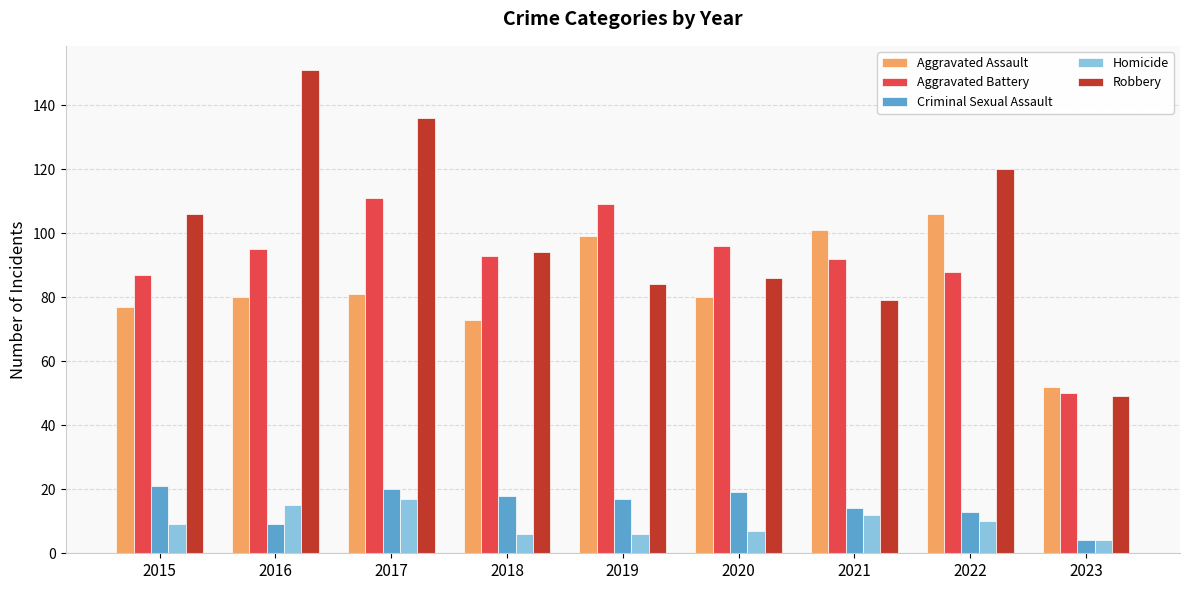

Reading left to right, what are all the values shown in this chart?

Aggravated Assault: 77	80	81	73	99	80	101	106	52
Aggravated Battery: 87	95	111	93	109	96	92	88	50
Criminal Sexual Assault: 21	9	20	18	17	19	14	13	4
Homicide: 9	15	17	6	6	7	12	10	4
Robbery: 106	151	136	94	84	86	79	120	49